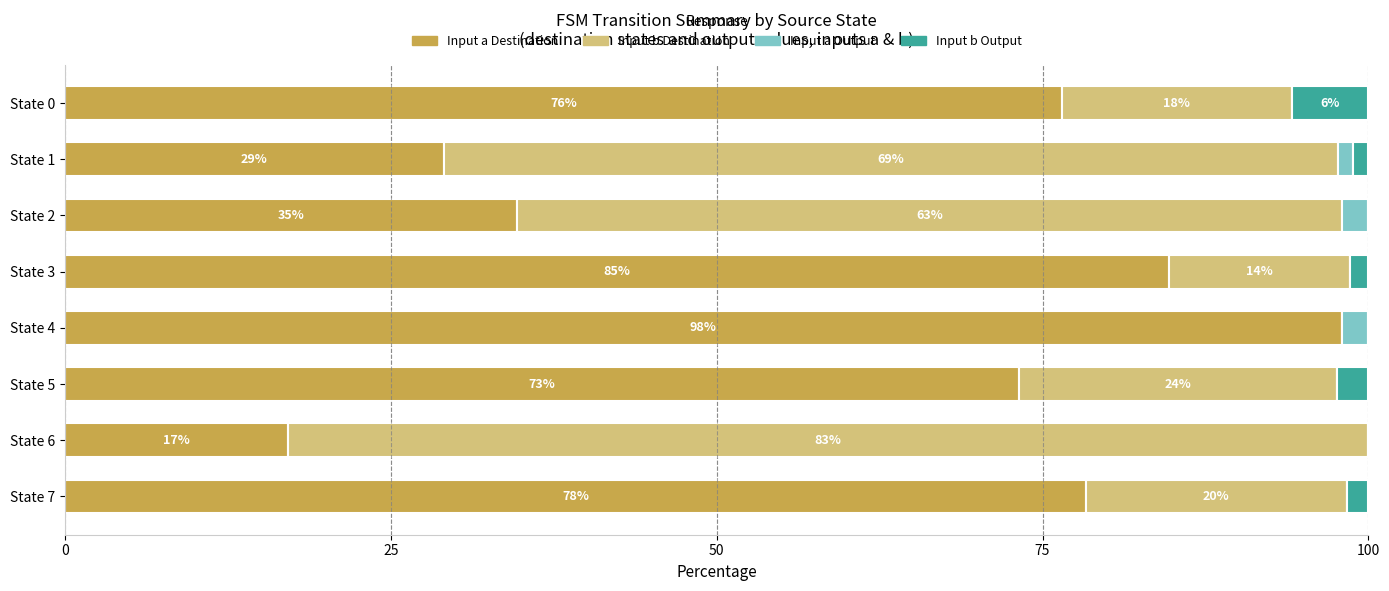

At which label does Input a Destination reach its peak?

State 4